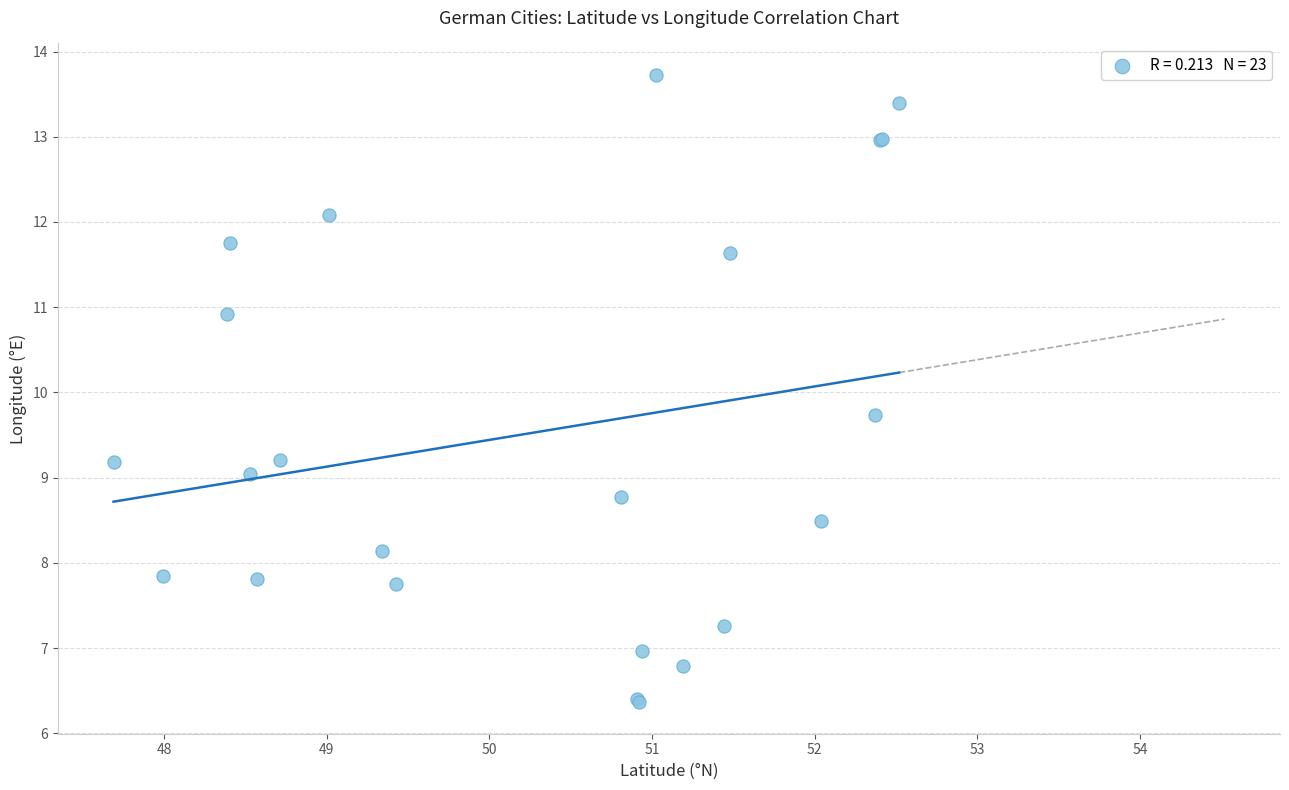

What Y value in the scatter plot is closest to 10?

9.7